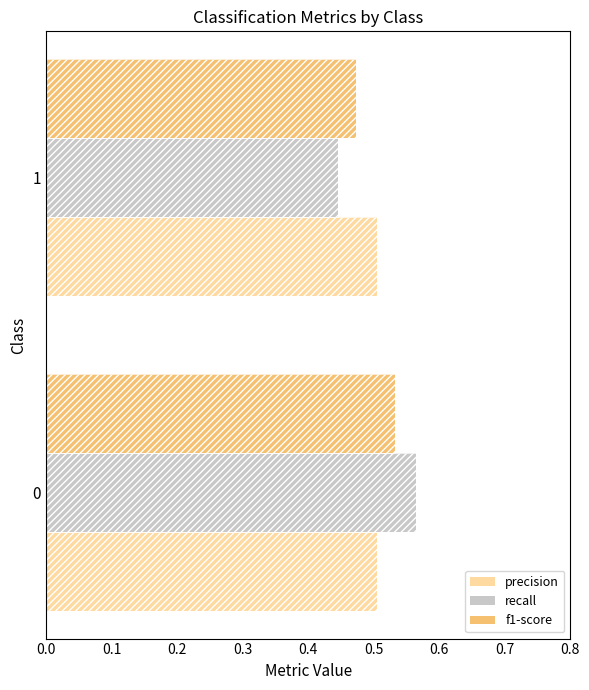

Between 0 and 1, which is larger?

1